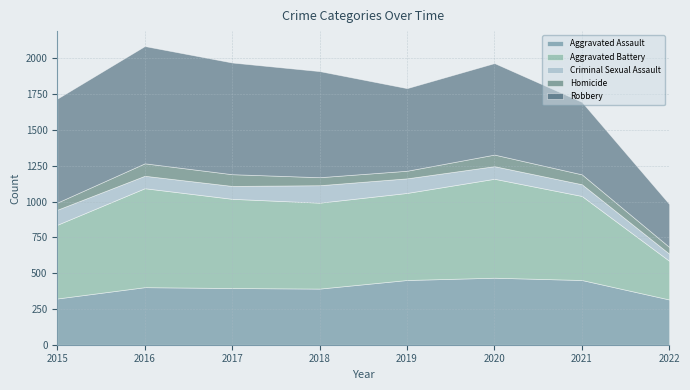

Read the Aggravated Assault value at 2017, to the nearest 10.

400